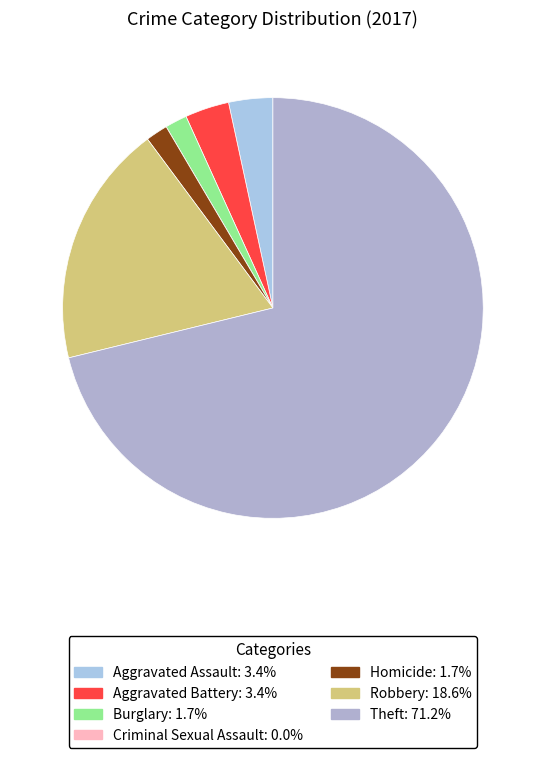

Is it true that Burglary is 2% of the pie?

True